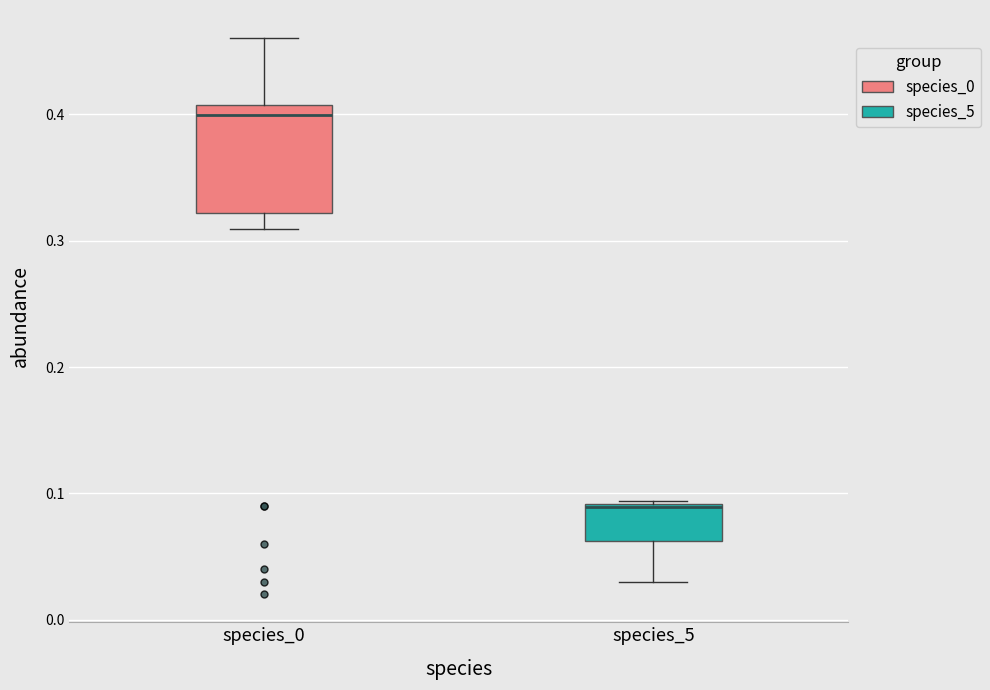

Reading left to right, transcribe this box plot: for each box, give where its median line is, the range the box spans, and where its two whiskers end, as read against the y-axis. The values are not printed on the chart, so give them approximately, as read against the axis.

species_0: median 0.40, box 0.32 to 0.41, whiskers 0.31 to 0.46
species_5: median 0.09, box 0.06 to 0.09, whiskers 0.03 to 0.09